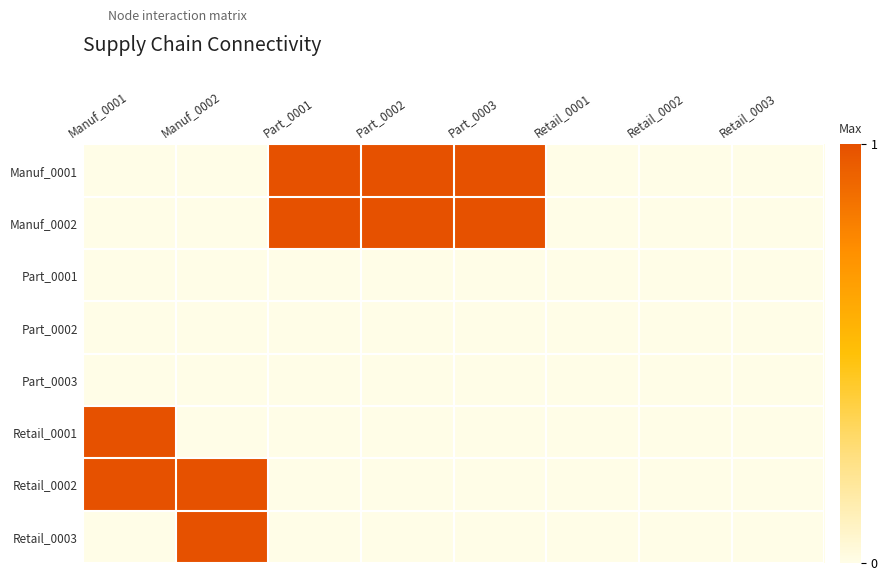

Which series has the largest total across all categories?

Manuf_0001